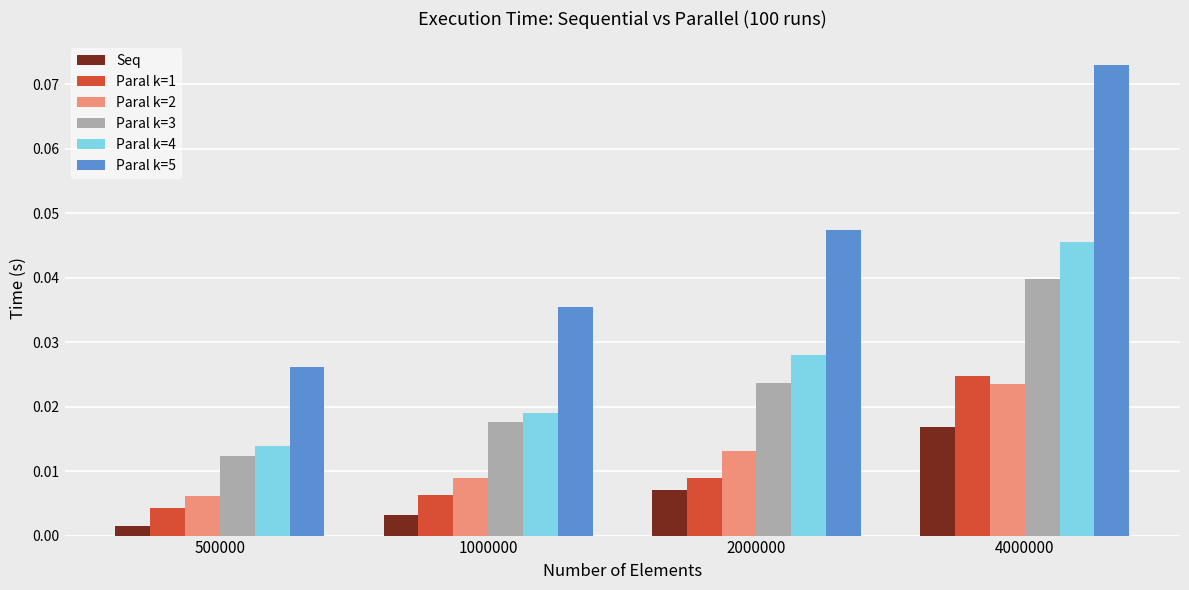

Which series has the largest total across all categories?

Paral k=5